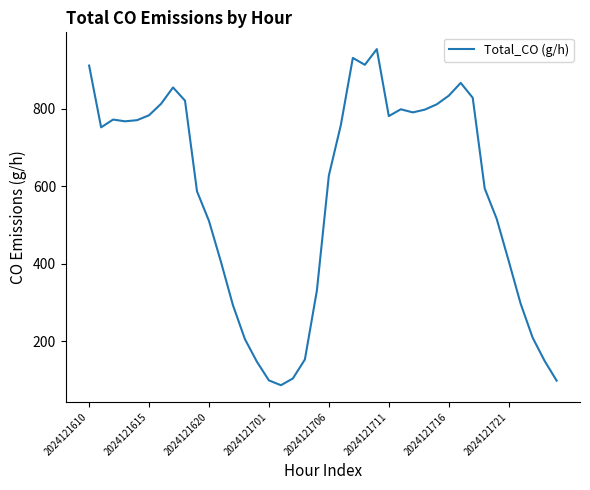

What is the difference between the maximum and minimum values?

866.5